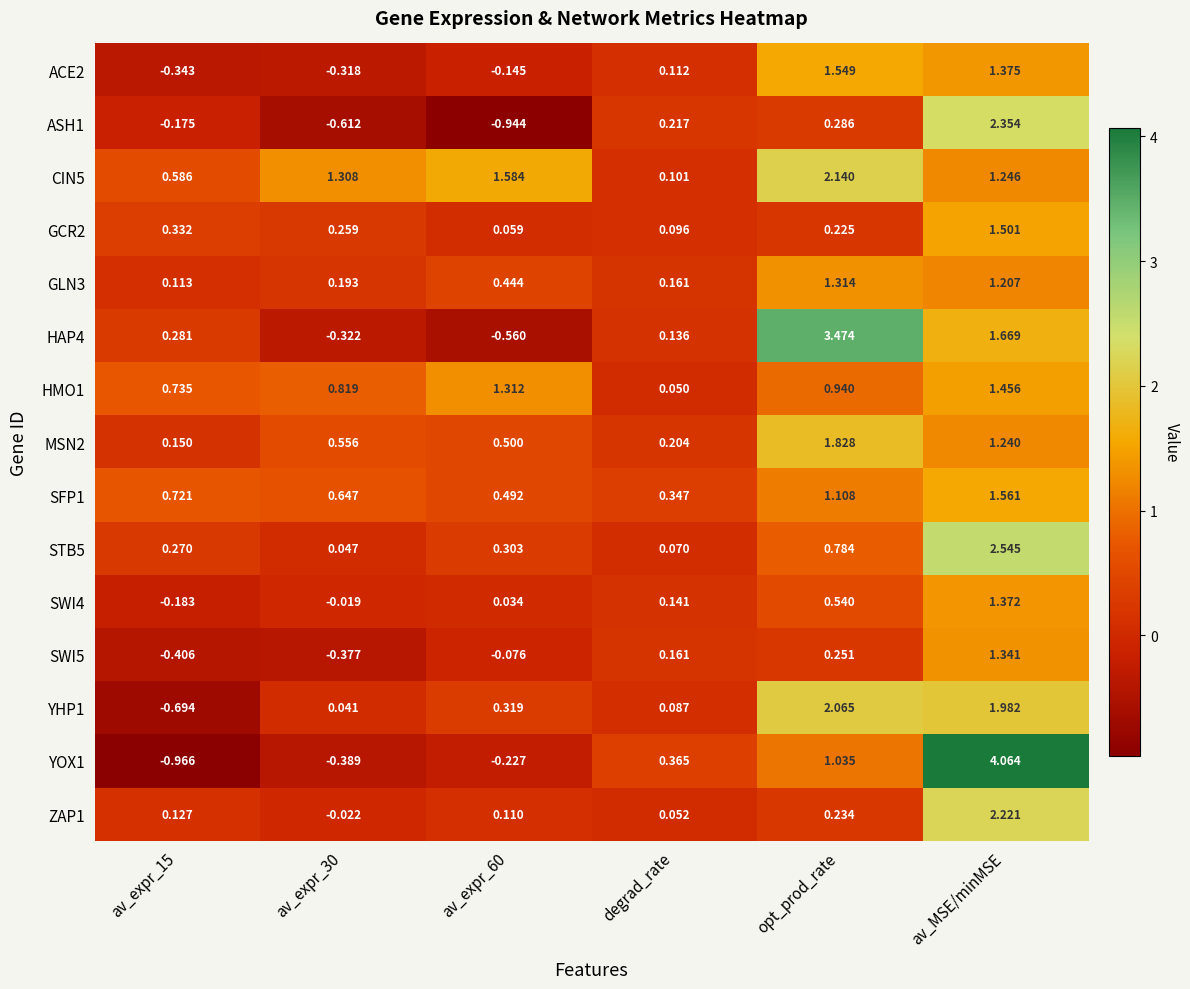

At which category is the sum across all series the highest?

av_MSE/minMSE